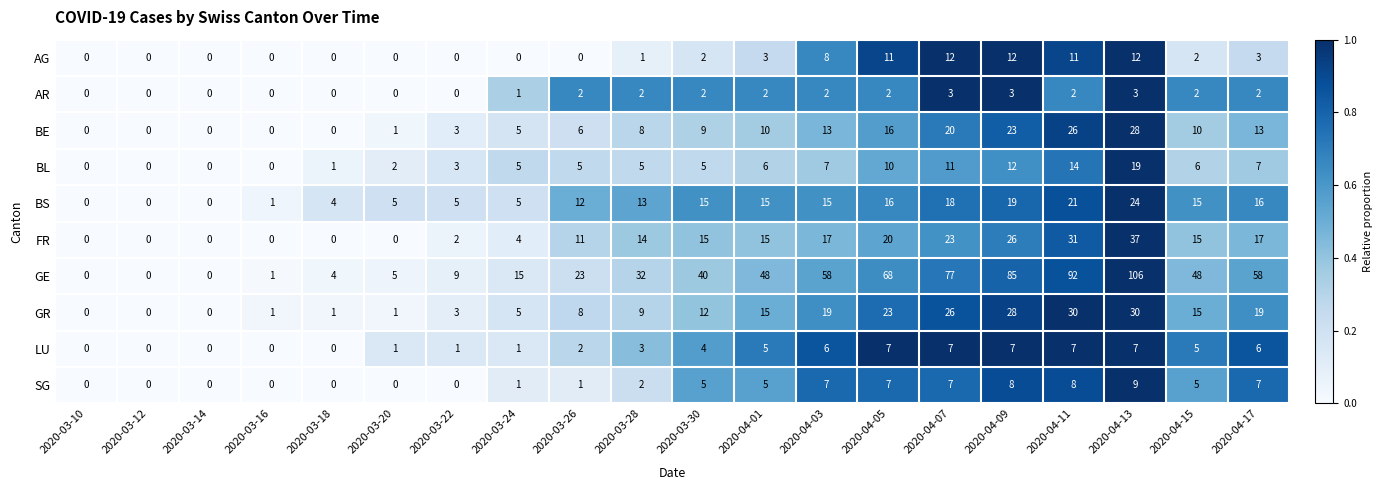

What is the average value of the BS series?

11